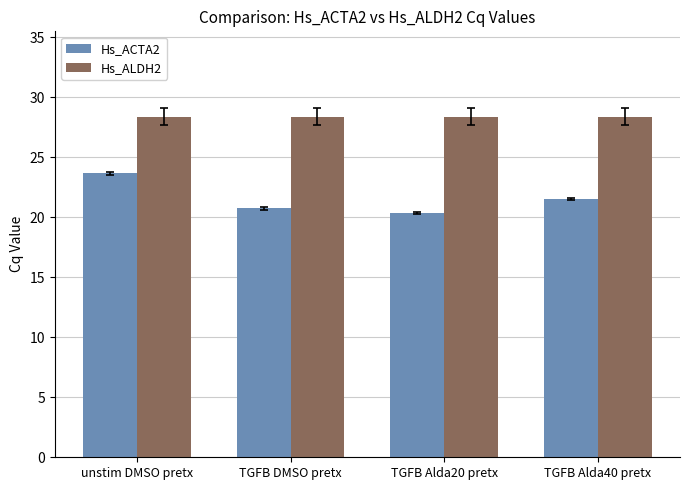

Which series has the largest range (max minus min)?

Hs_ACTA2